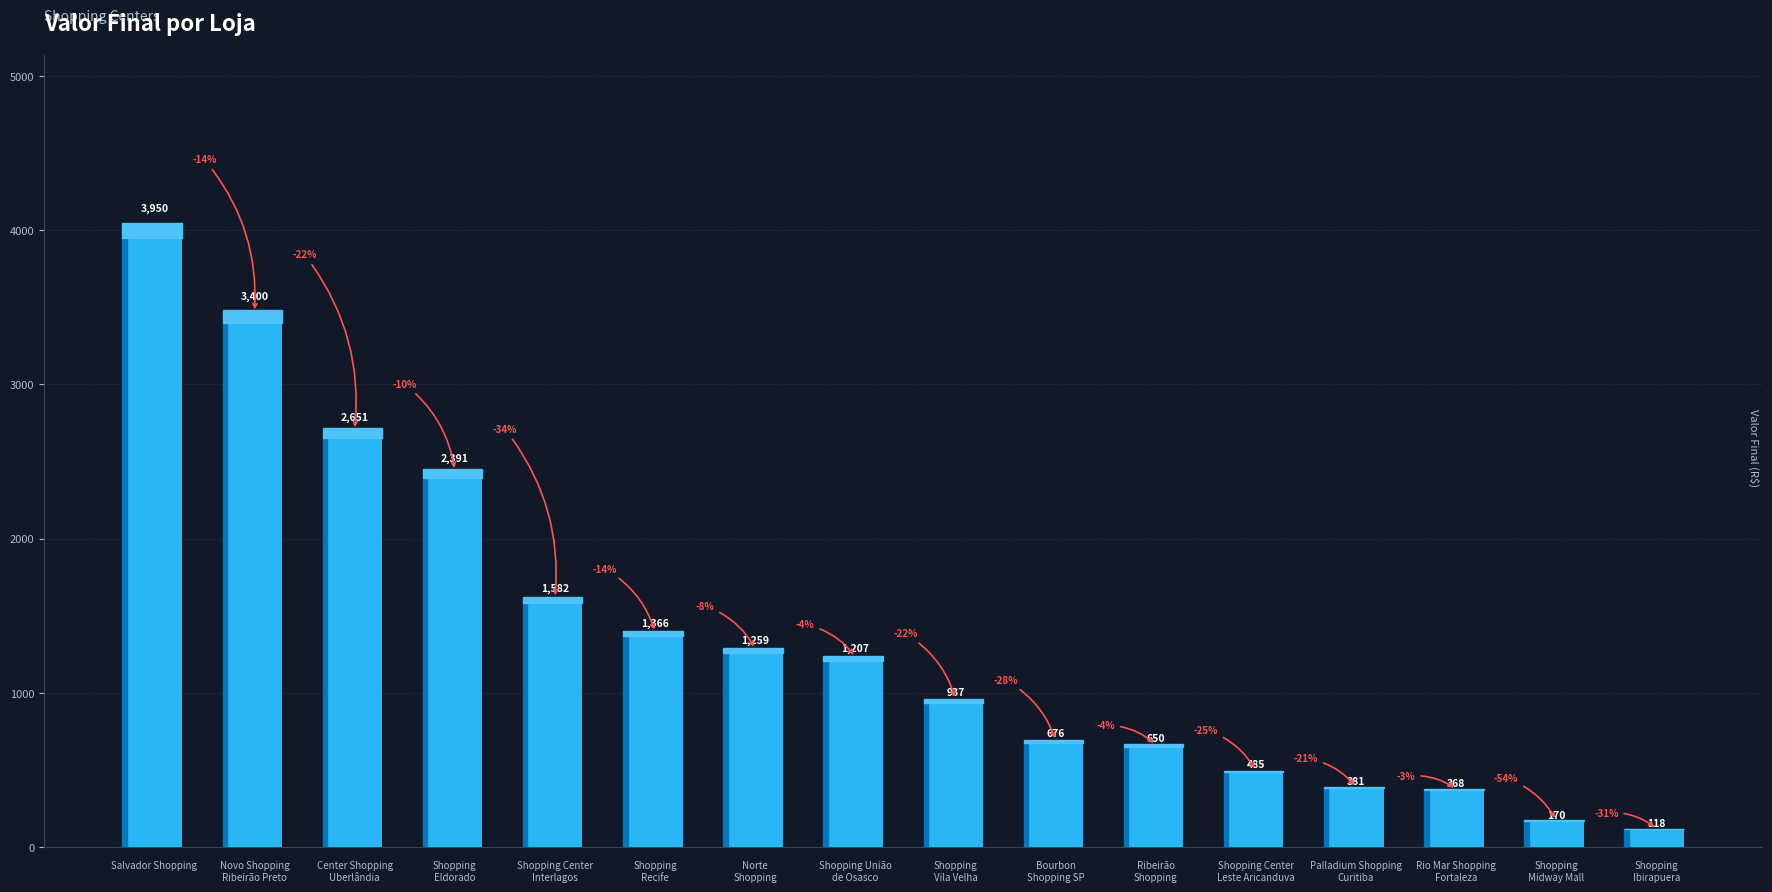

Count the number of data series in this chart.

1